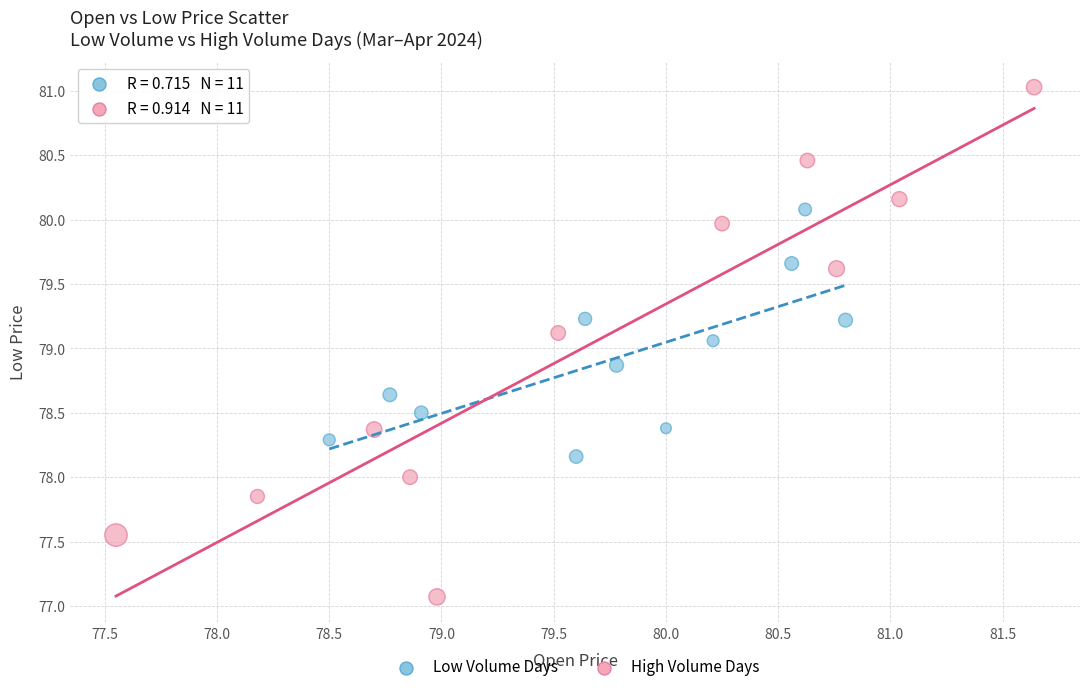

Which series has the widest spread of Y values?

High Volume Days